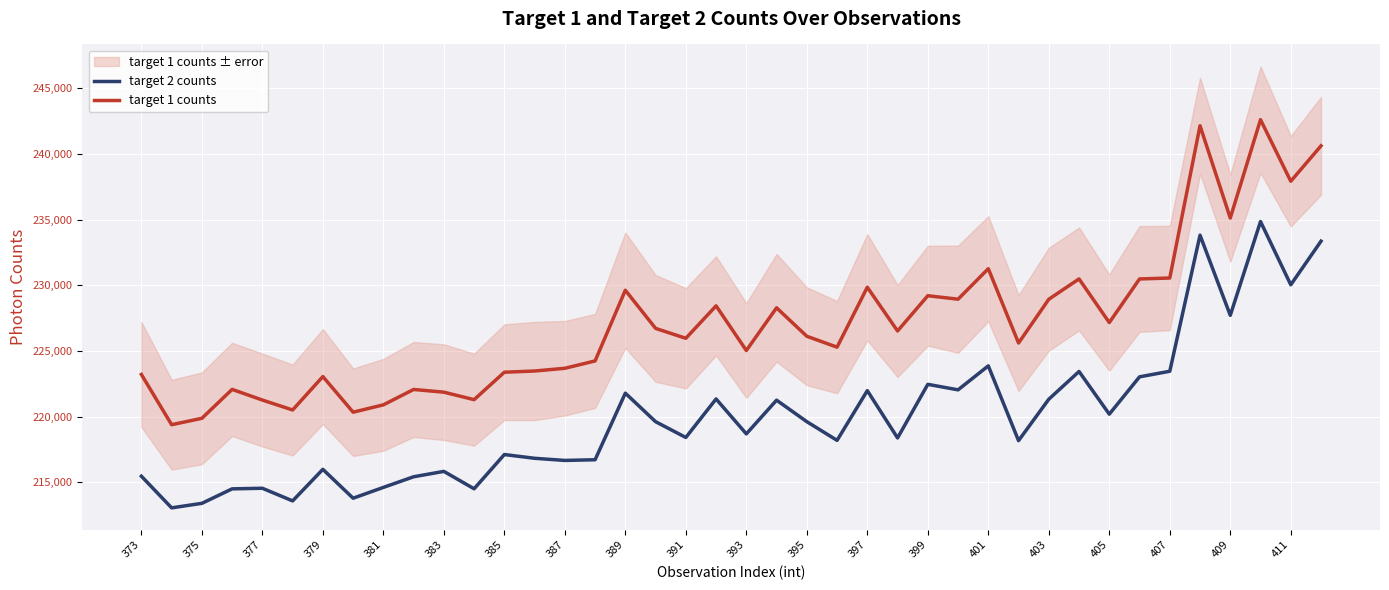

What is the lowest value of the target 1 counts series?

219395.4